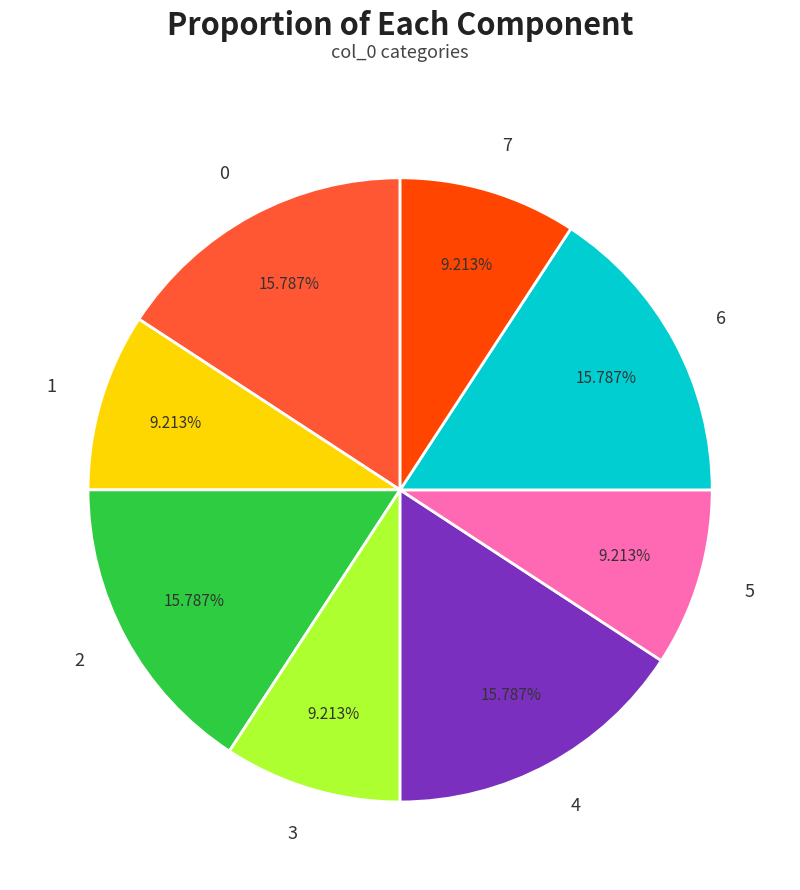

How many slices are in this pie chart?

8